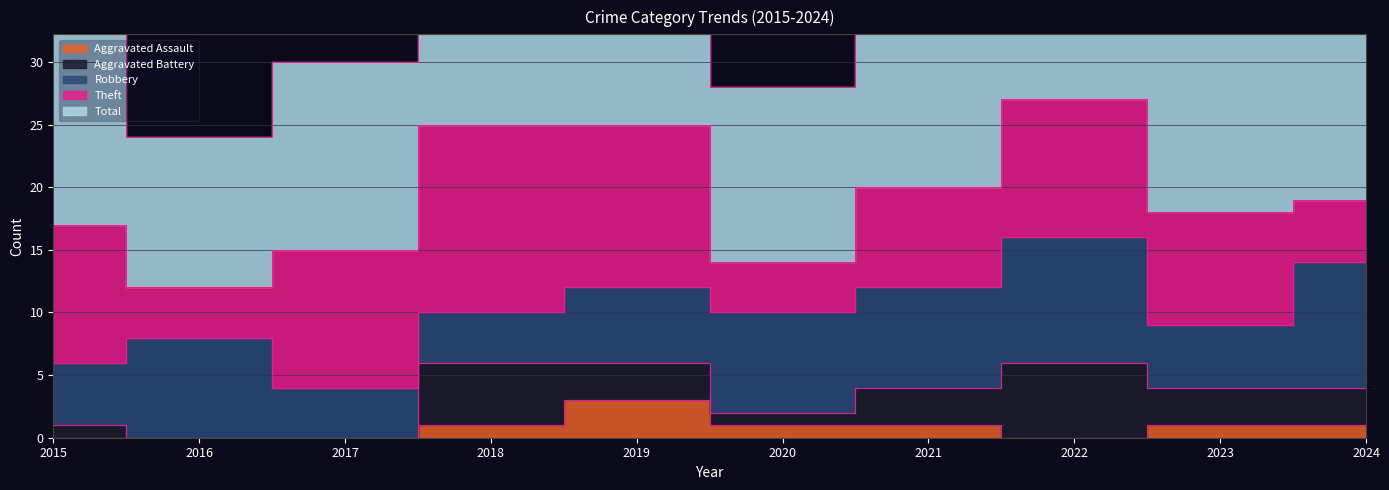

At which category is the sum across all series the highest?

2022